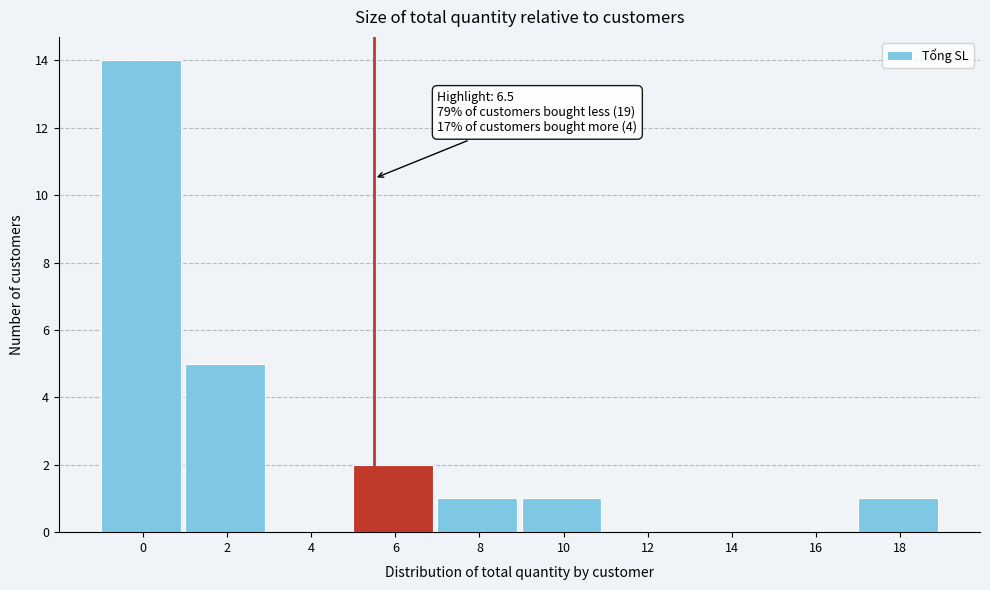

Reading right to left, extract all data points from this chart.

18=1	16=0	14=0	12=0	10=1	8=1	6=2	4=0	2=5	0=14